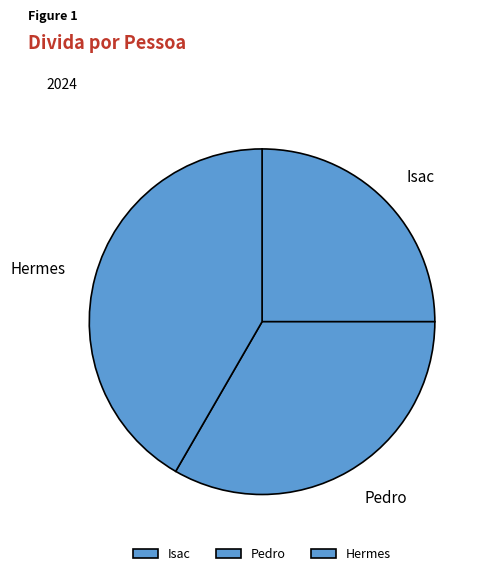

Between Isac and Pedro, which is larger?

Pedro